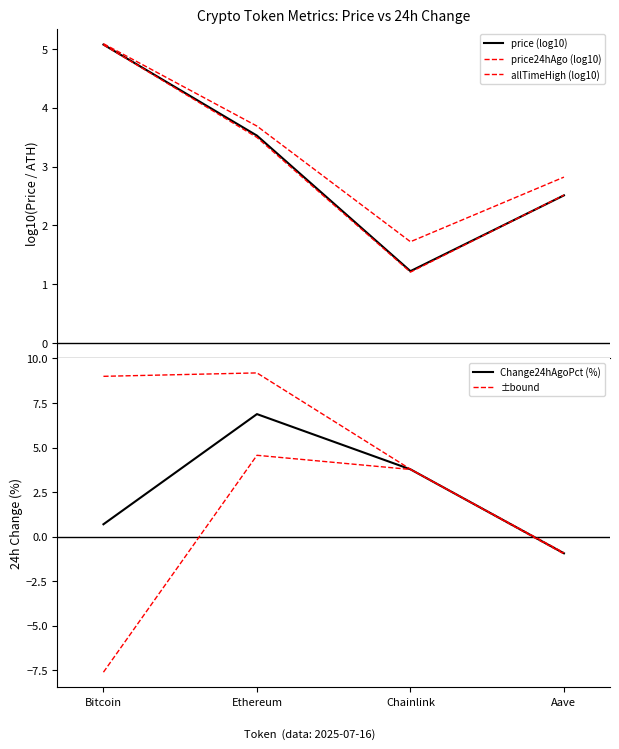

Where is the first local minimum for allTimeHigh (log10)?

Chainlink